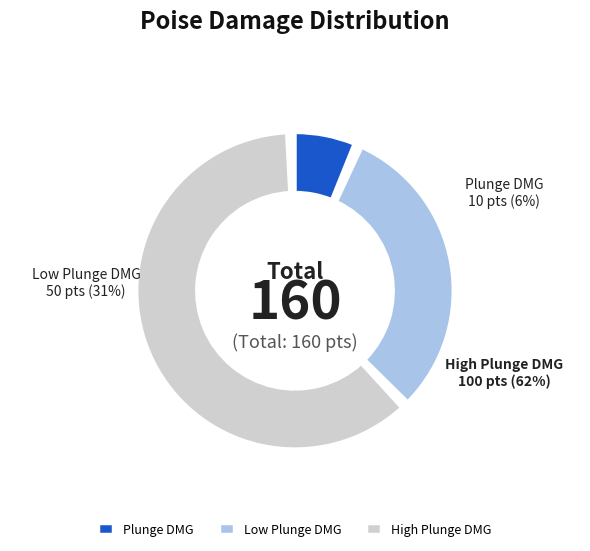

The Low Plunge DMG slice represents 37% of the pie. True or false?

False